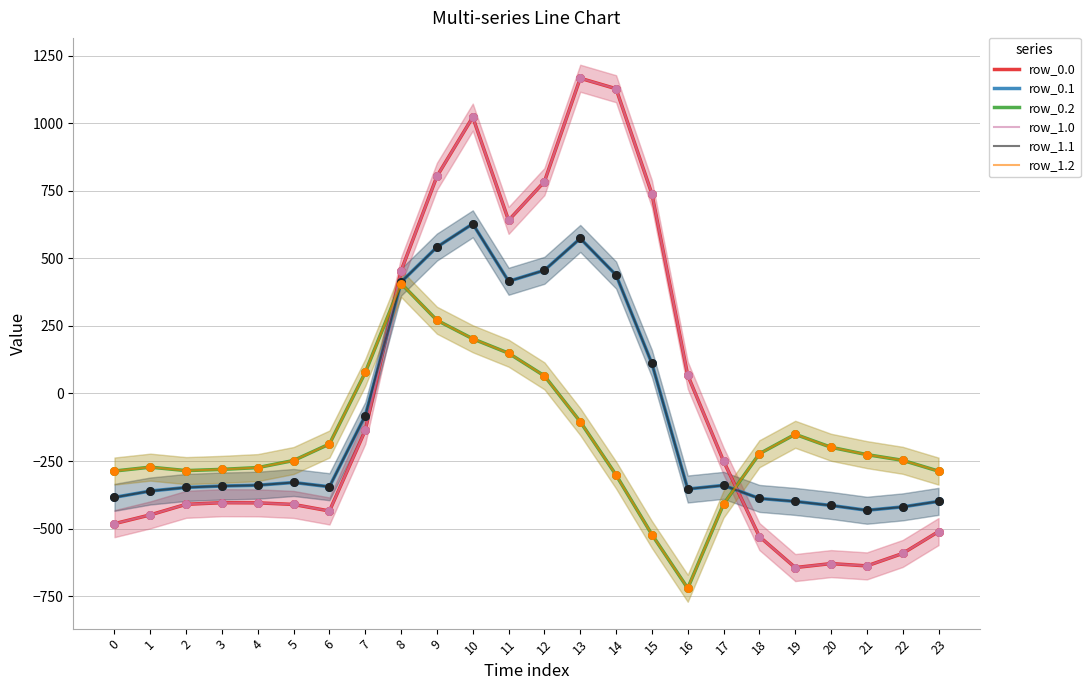

Which series has the widest spread of Y values?

row_0.0